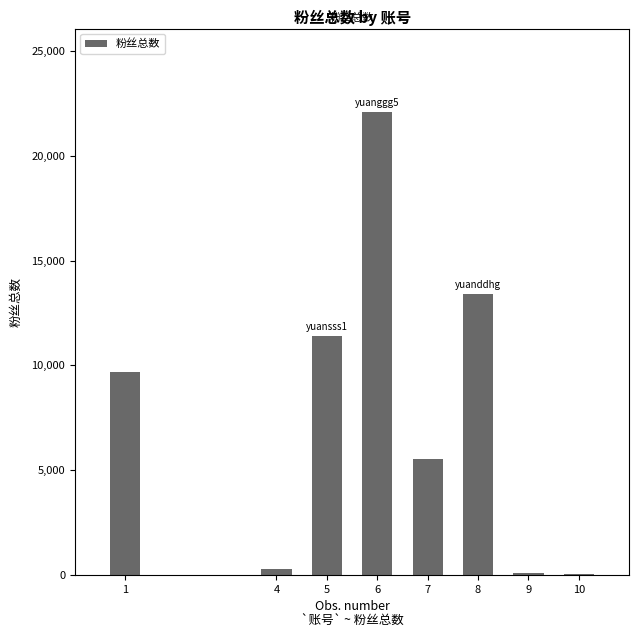

Where is the data nearest to the value 11067?

5